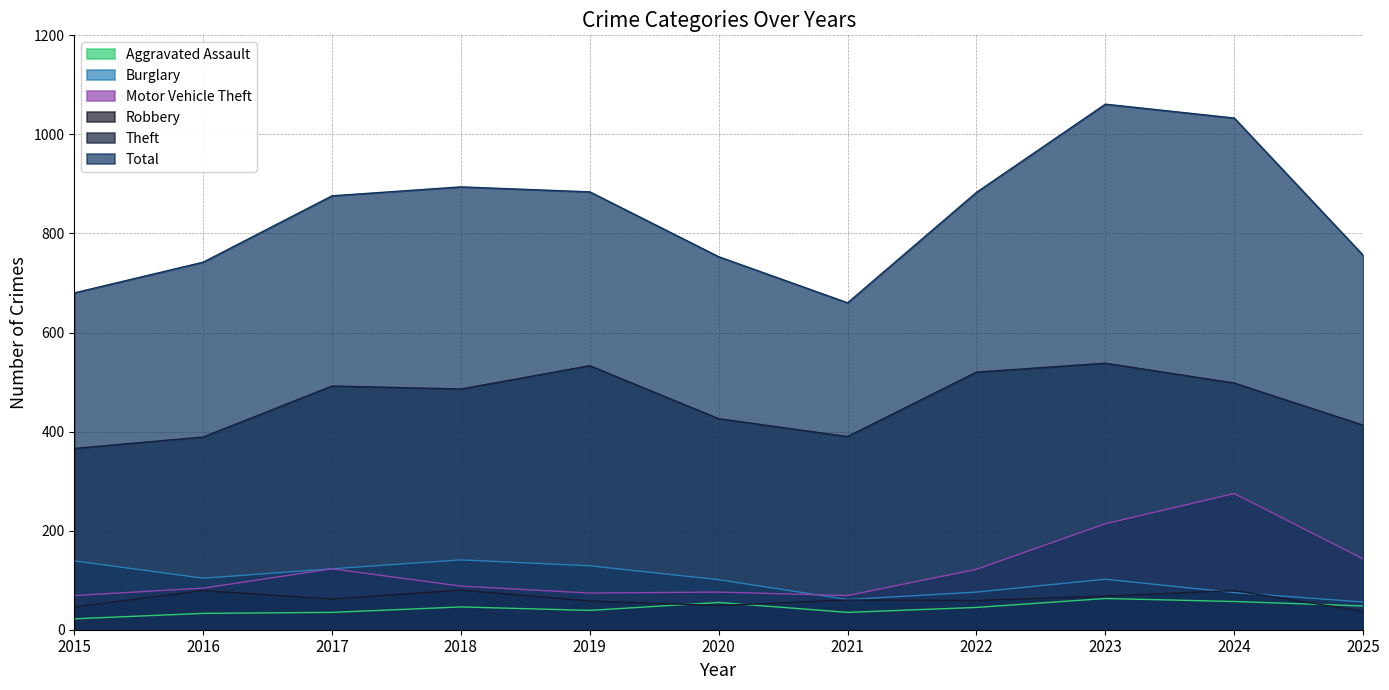

How many data points in Burglary are above 102?

5